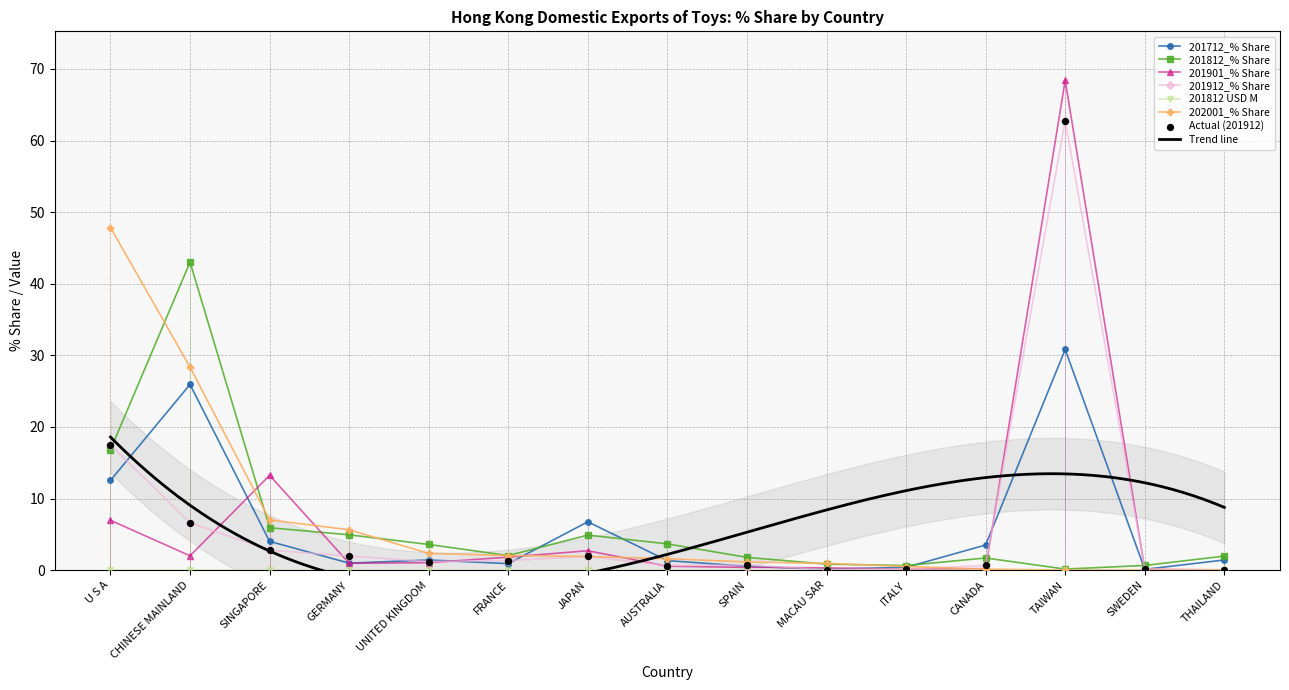

Which series reaches the maximum Y coordinate?

201901_% Share